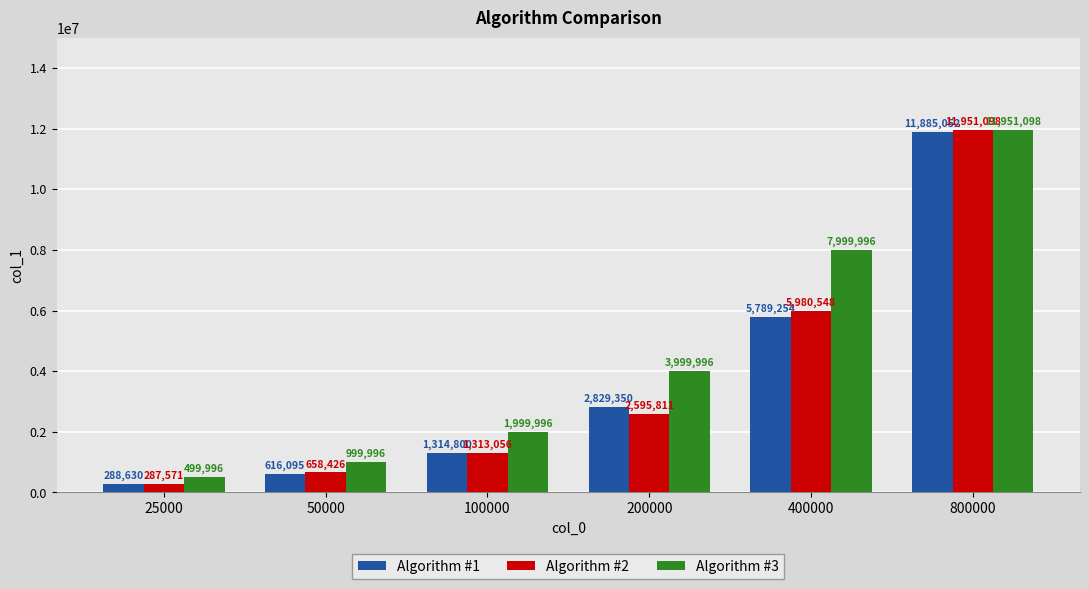

What is the total value across all series at 25000?

1076197